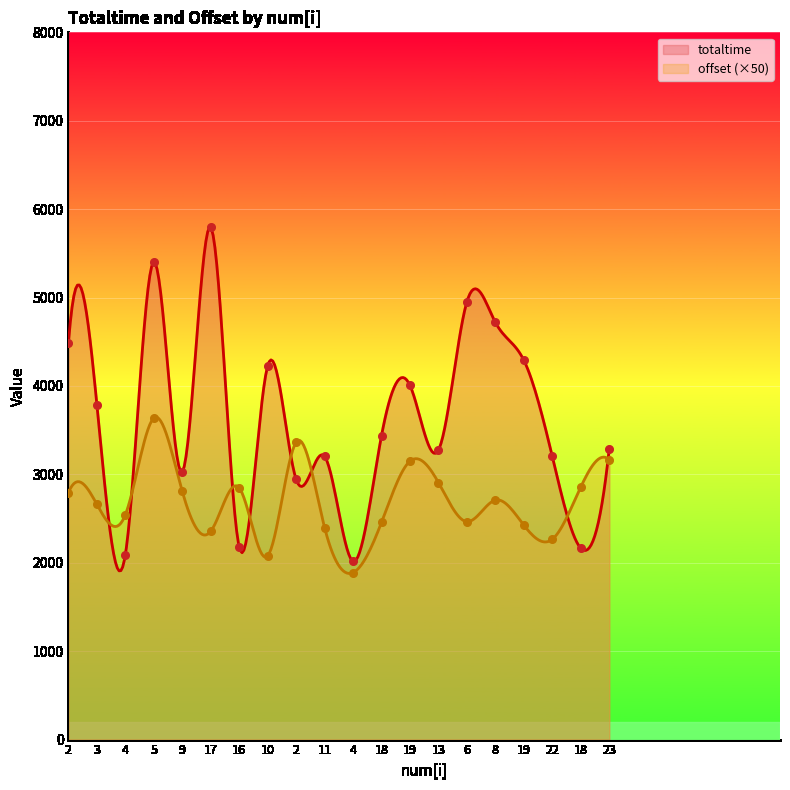

Which series contains the lowest Y value?

offset